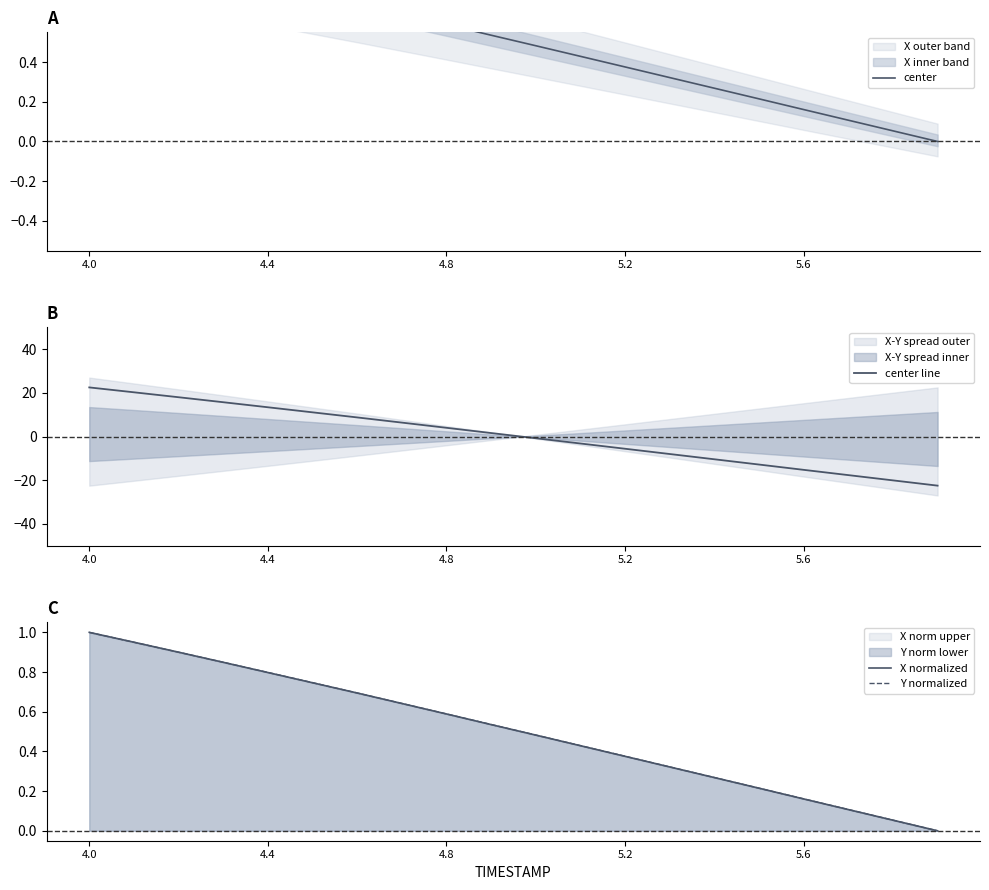

How many values in the center line series exceed 1?

10